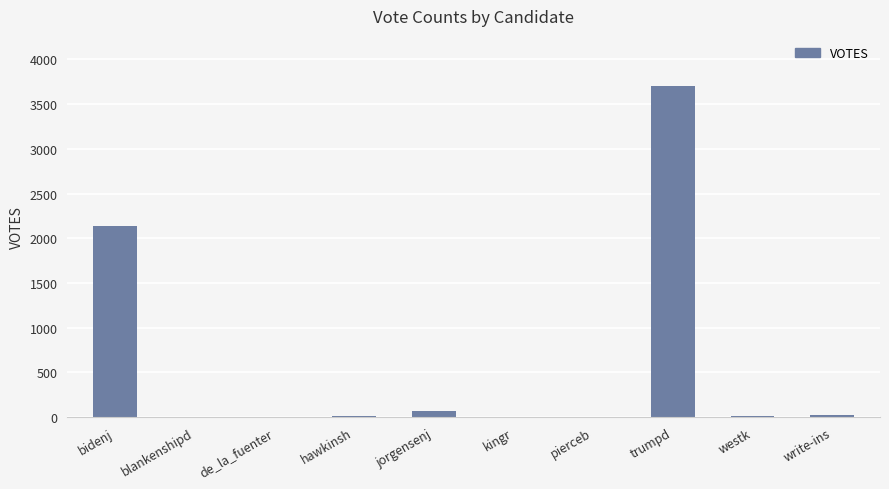

How many categories are shown in the chart?

10